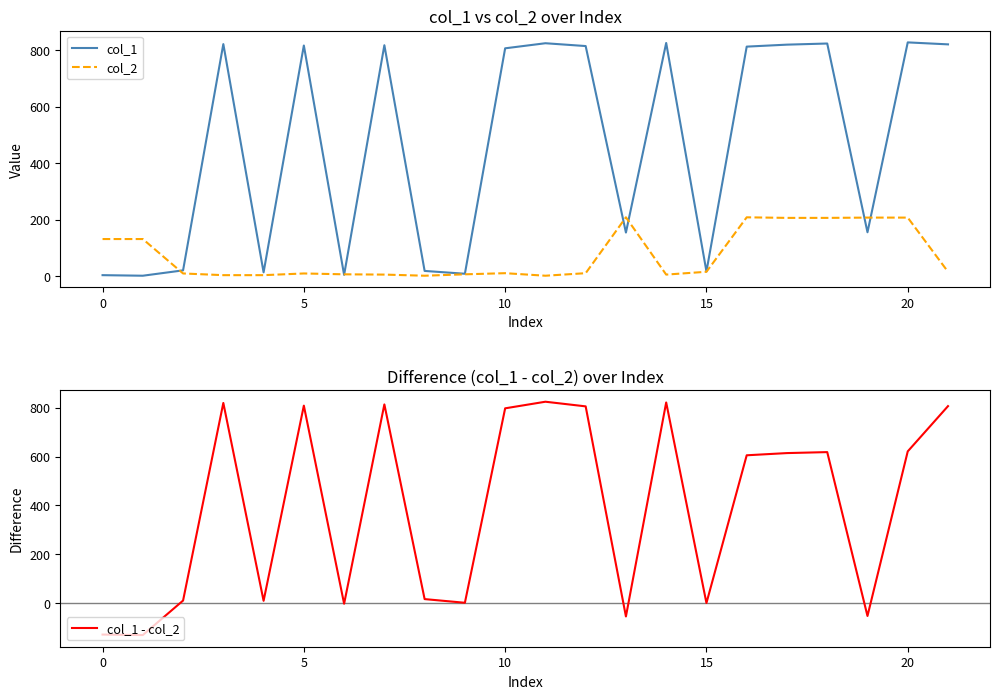

Where is col_1 nearest to the value 414?

19